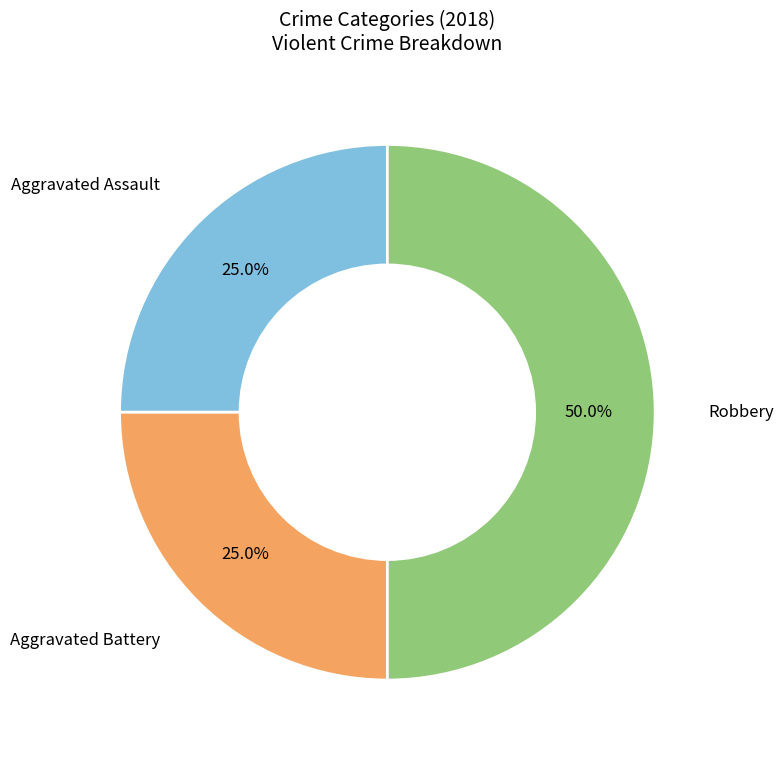

To the nearest percent, what is the average slice percentage?

33%